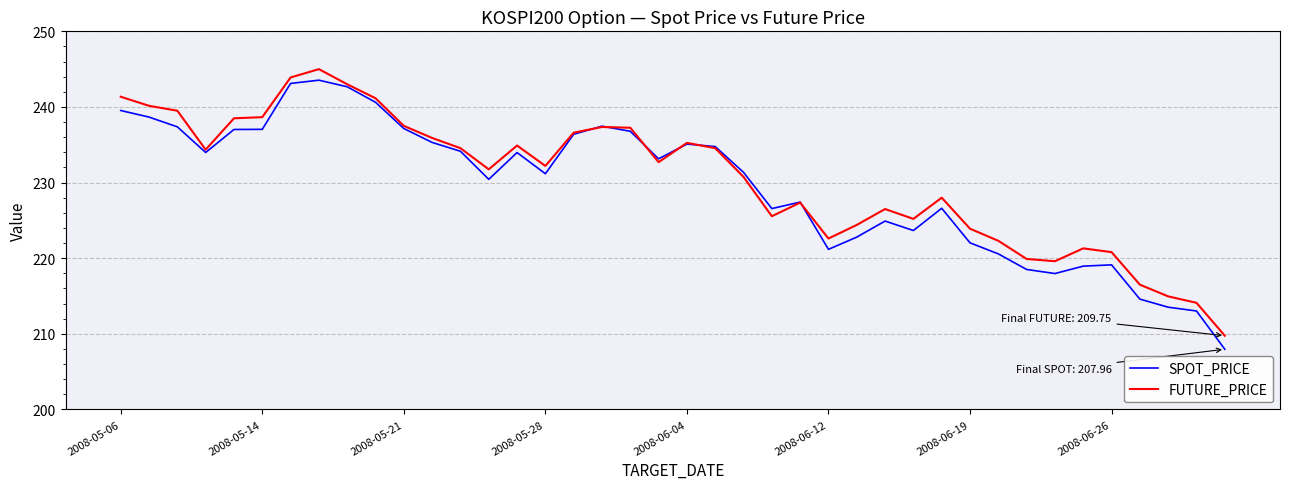

Which series has the largest range (max minus min)?

SPOT_PRICE